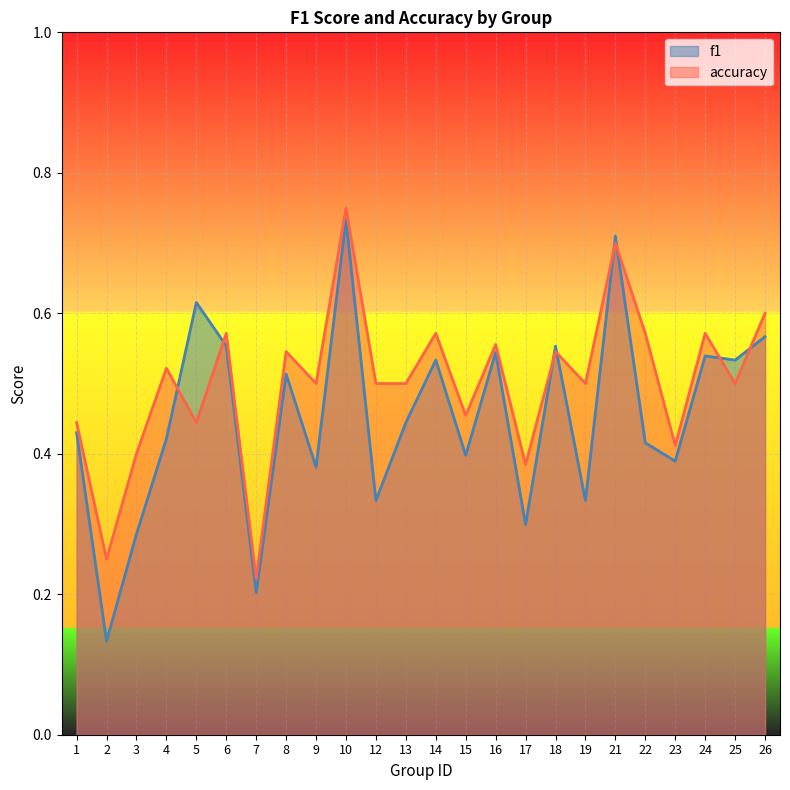

The f1 series shows 0.5 at 19. True or false?

False